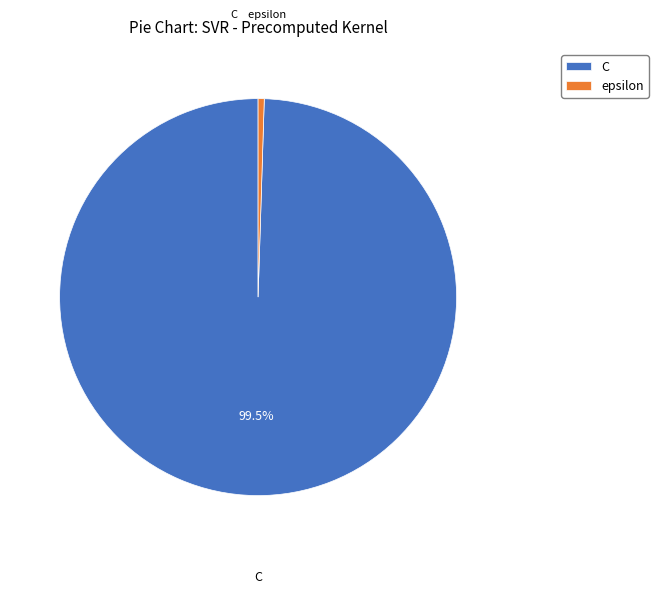

Which has a higher value, epsilon or C?

C